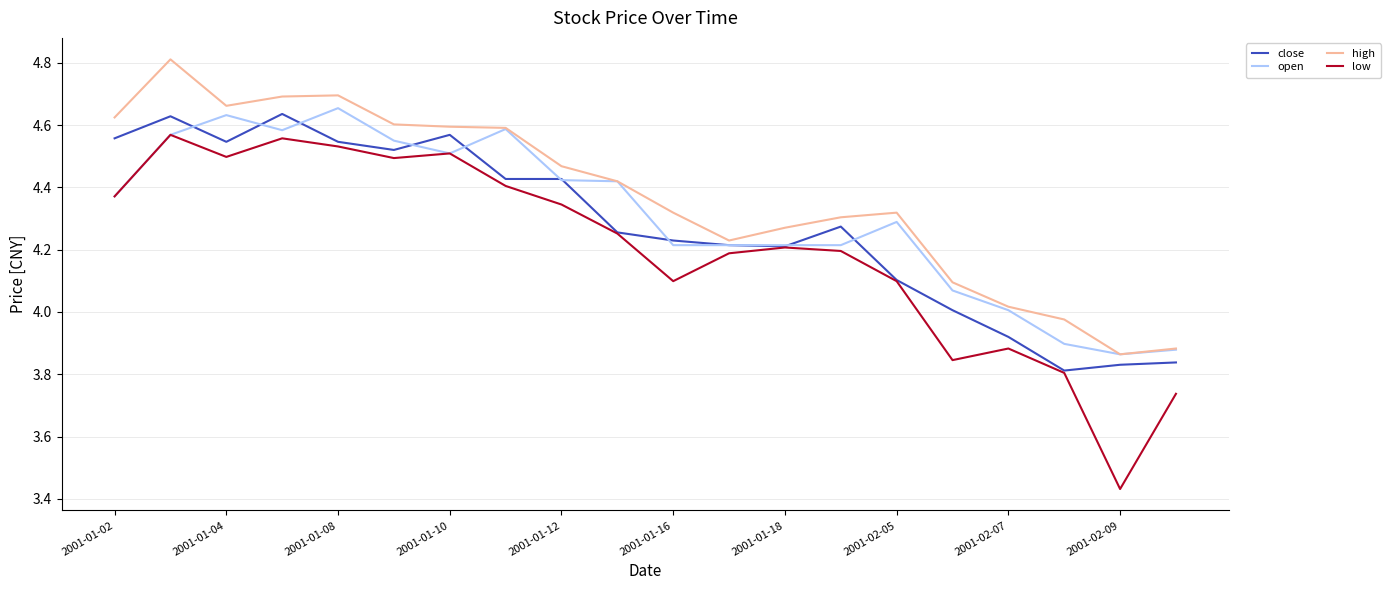

Which series has the largest total across all categories?

high